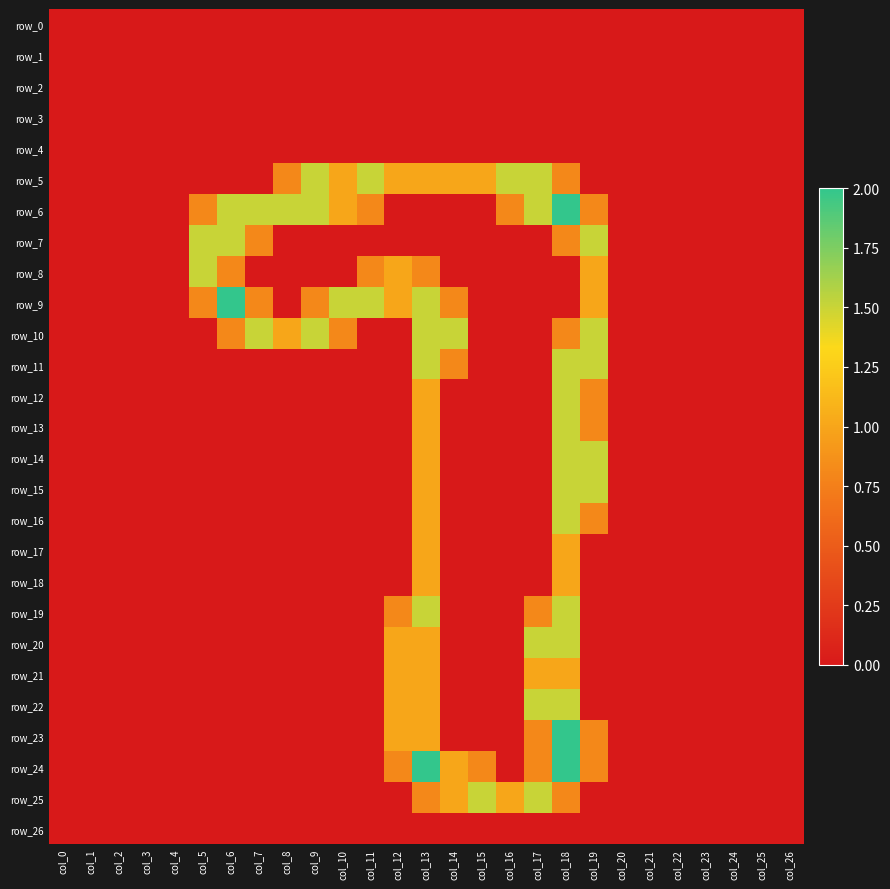

The value of row_10 at col_7 is 1.5. True or false?

True